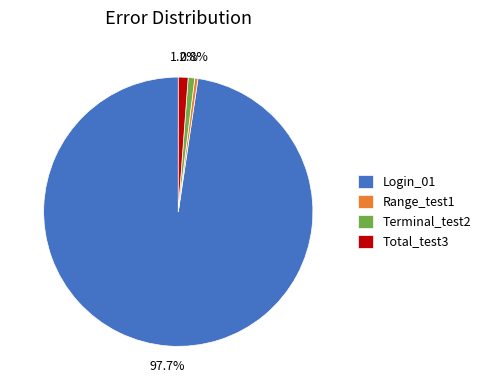

Does any single category account for the majority?

Yes